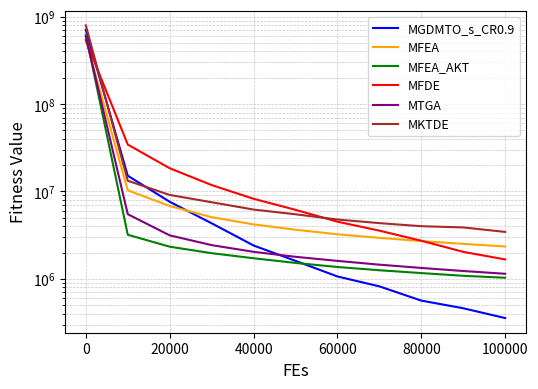

True or false: MKTDE has more than 2 points higher than both neighbors.

False